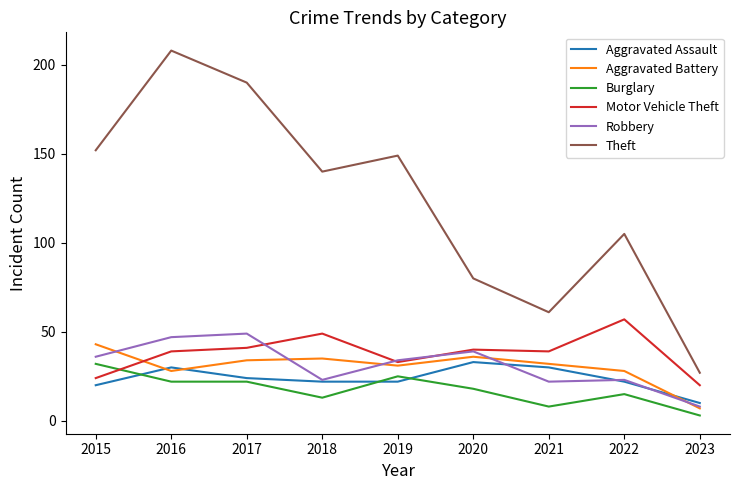

Which series has the largest range (max minus min)?

Theft